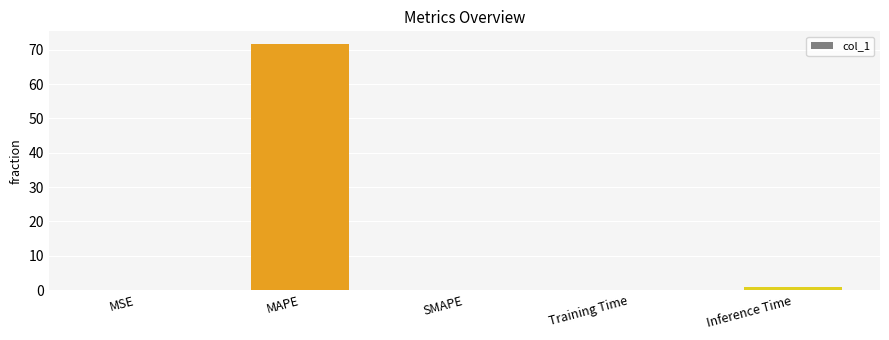

True or false: the data shows 0.0 at MSE.

True